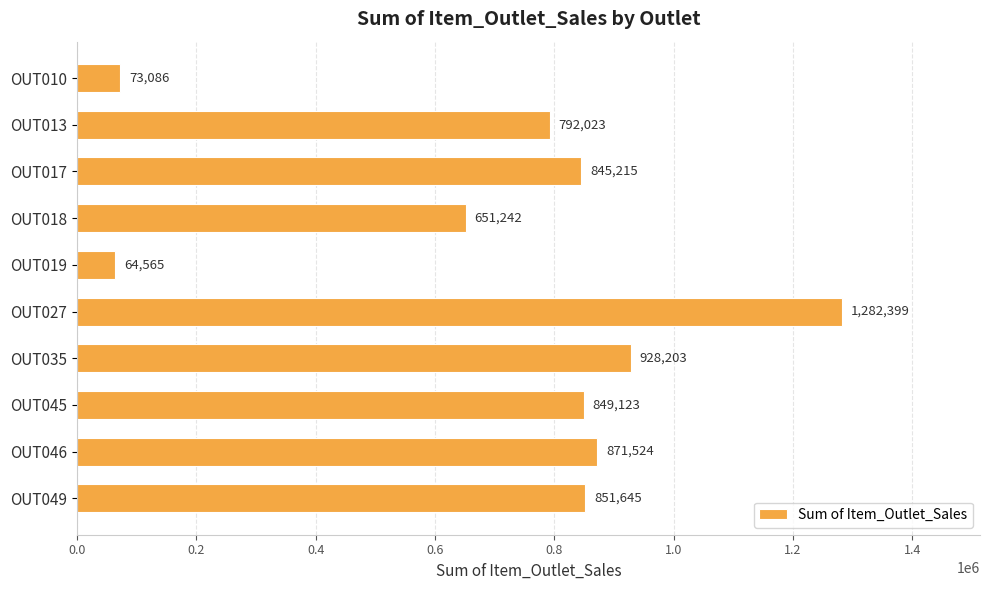

Which has a higher value, OUT049 or OUT018?

OUT049